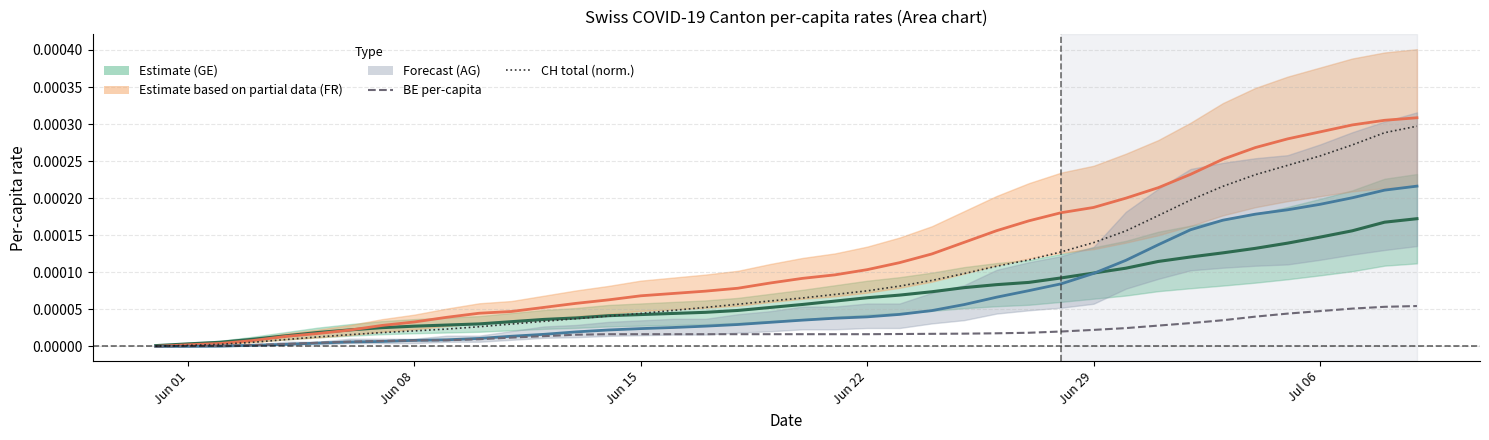

True or false: AG per-capita has more than 2 interior local peaks.

False